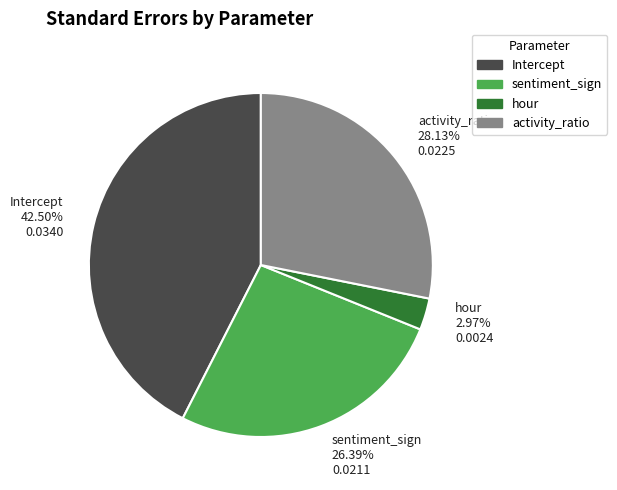

To the nearest percent, what portion does sentiment_sign represent?

26%